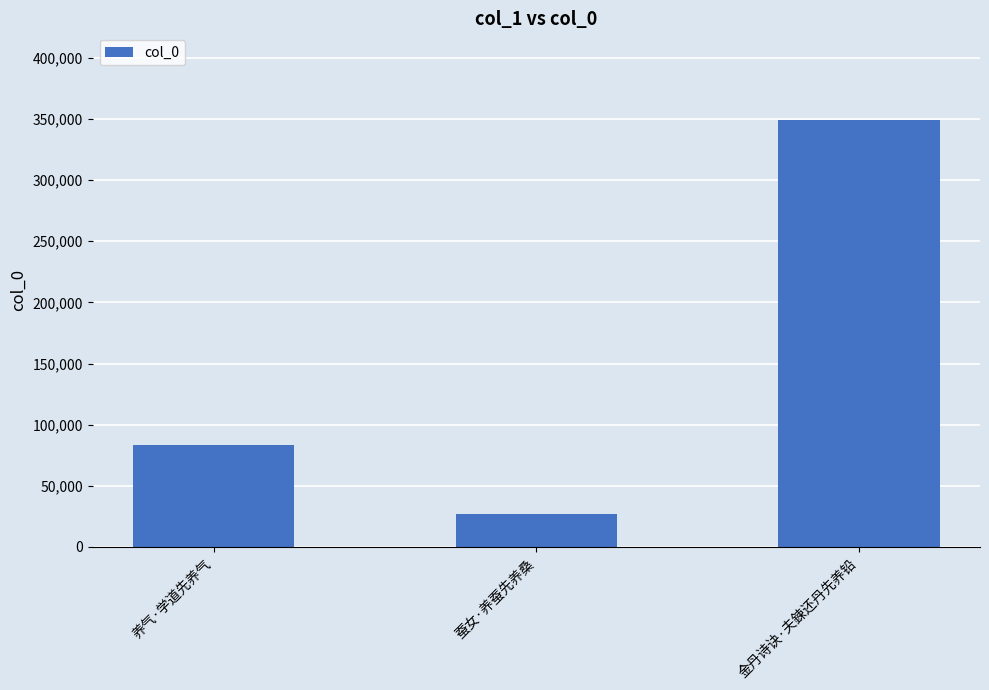

Is it true that the value at 金丹诗诀·夫鍊还丹先养铅 is 349284?

True